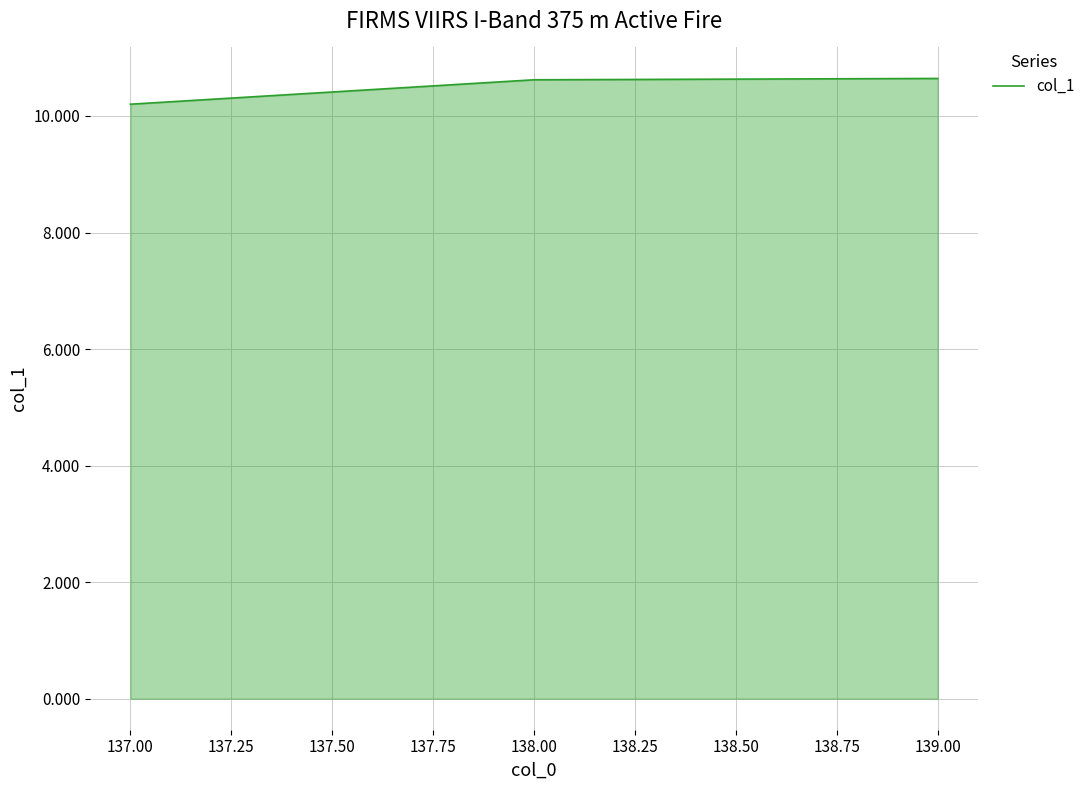

What is the difference between the maximum and minimum values?

0.4